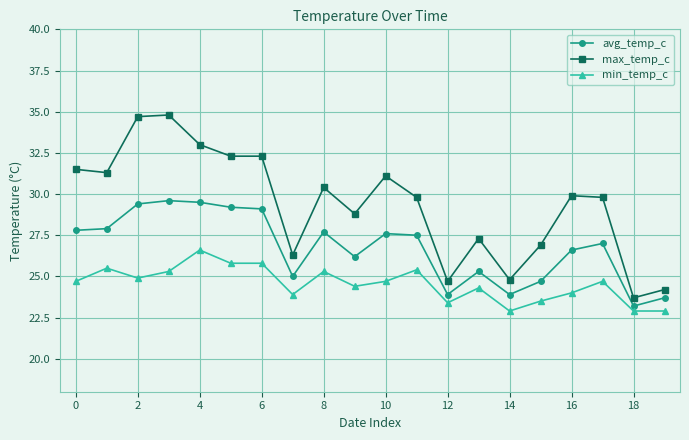

What is the maximum value for max_temp_c?

34.8